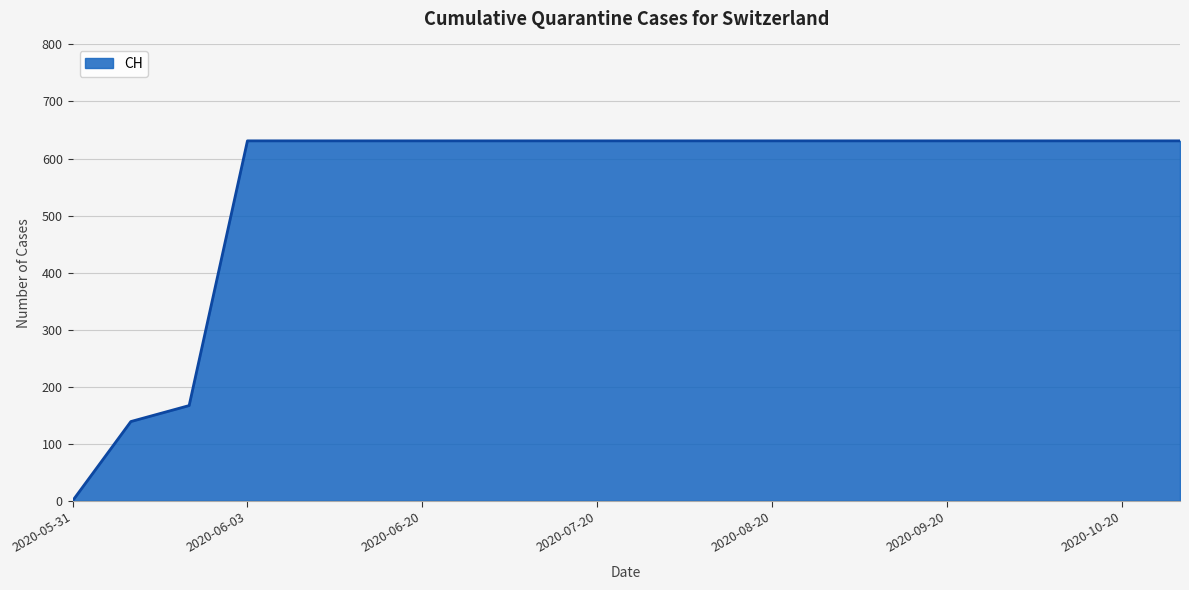

What is the difference between the second highest and second lowest values?

492